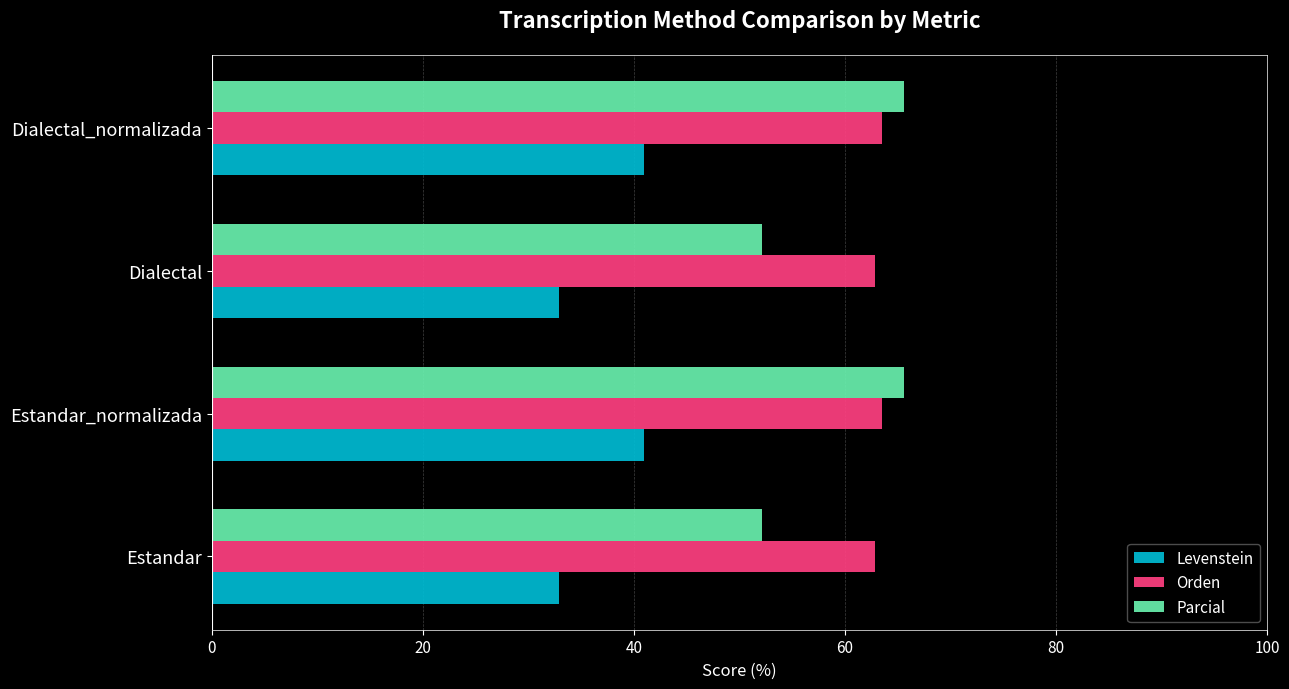

What is the total value across all series at Estandar_normalizada?

170.1